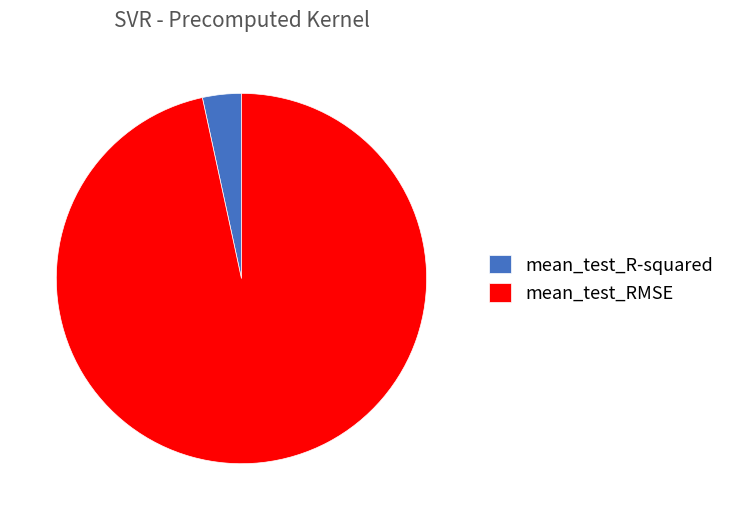

Do mean_test_R-squared and mean_test_RMSE together represent more than half of the pie?

Yes